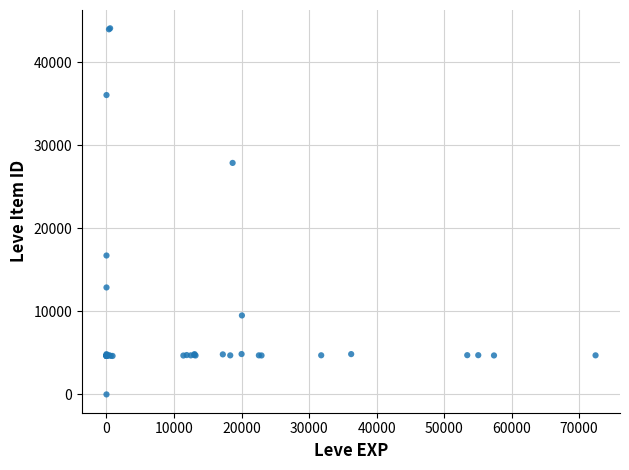

What Y value in the scatter plot is closest to 22050?

16734